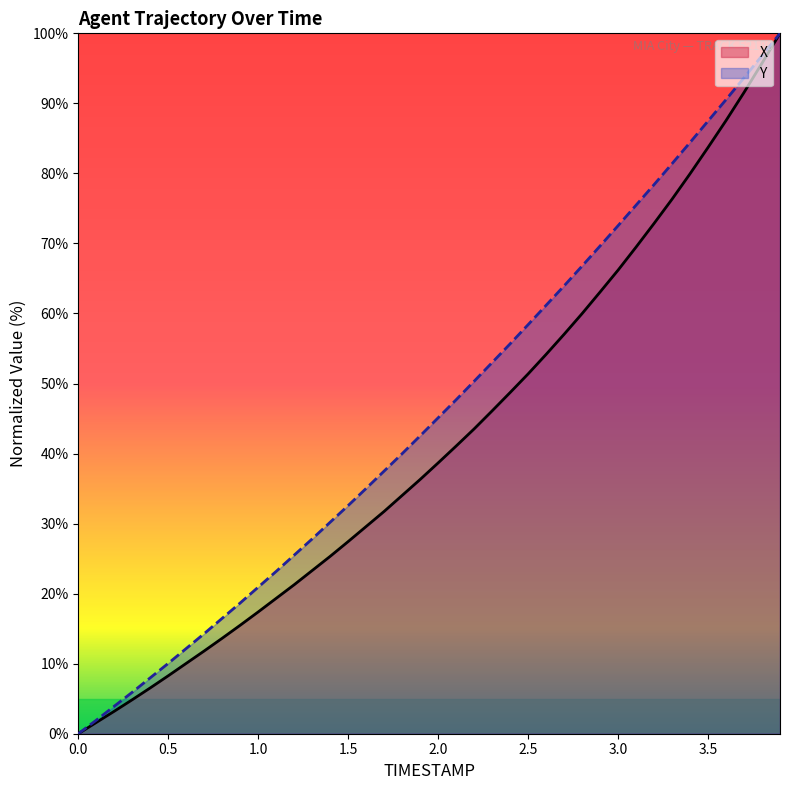

True or false: Y has a value of 117.5 at 3.2.

False